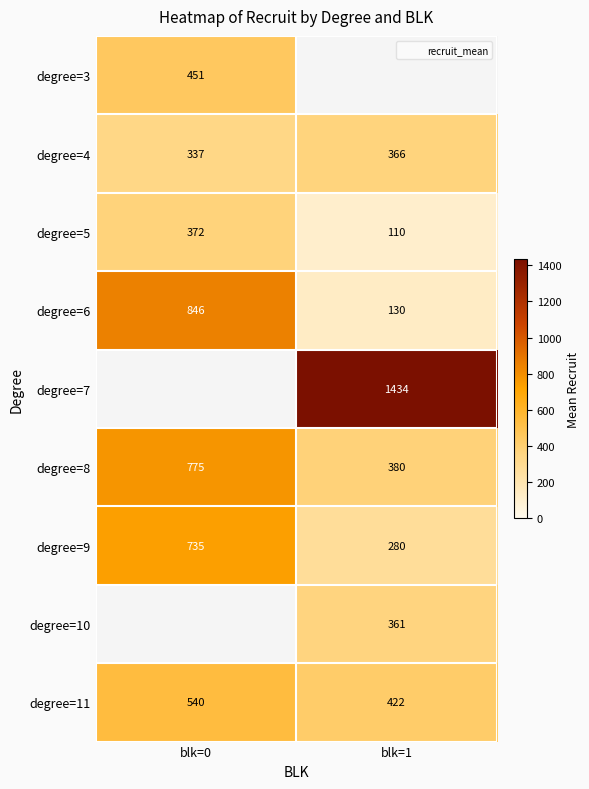

What is the sum of the degree=4 values at blk=0 and blk=1?

703